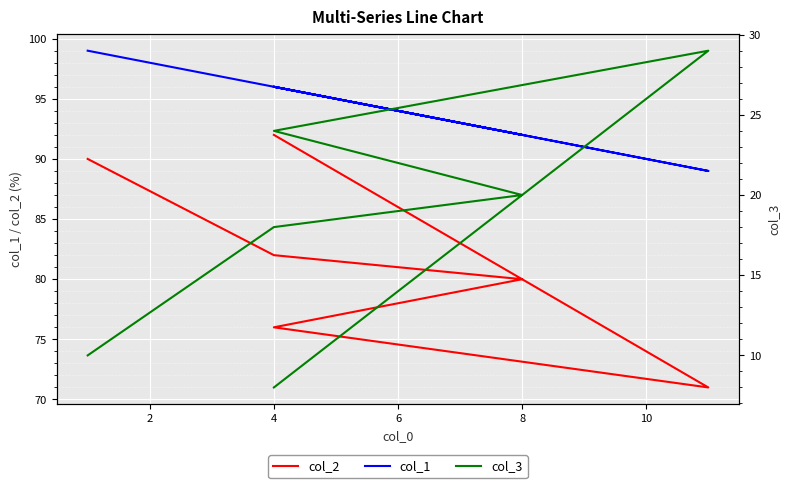

Count the col_1 values in the range 92 to 96.

4